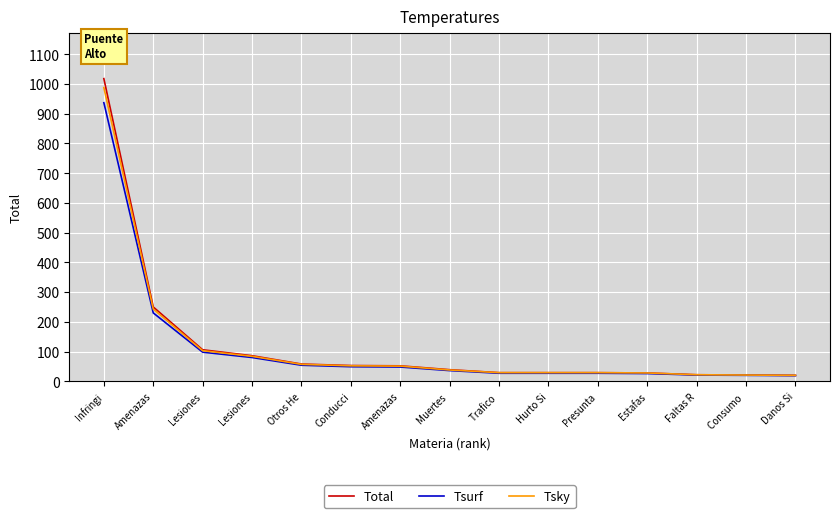

At which category is the sum across all series the highest?

Infringi